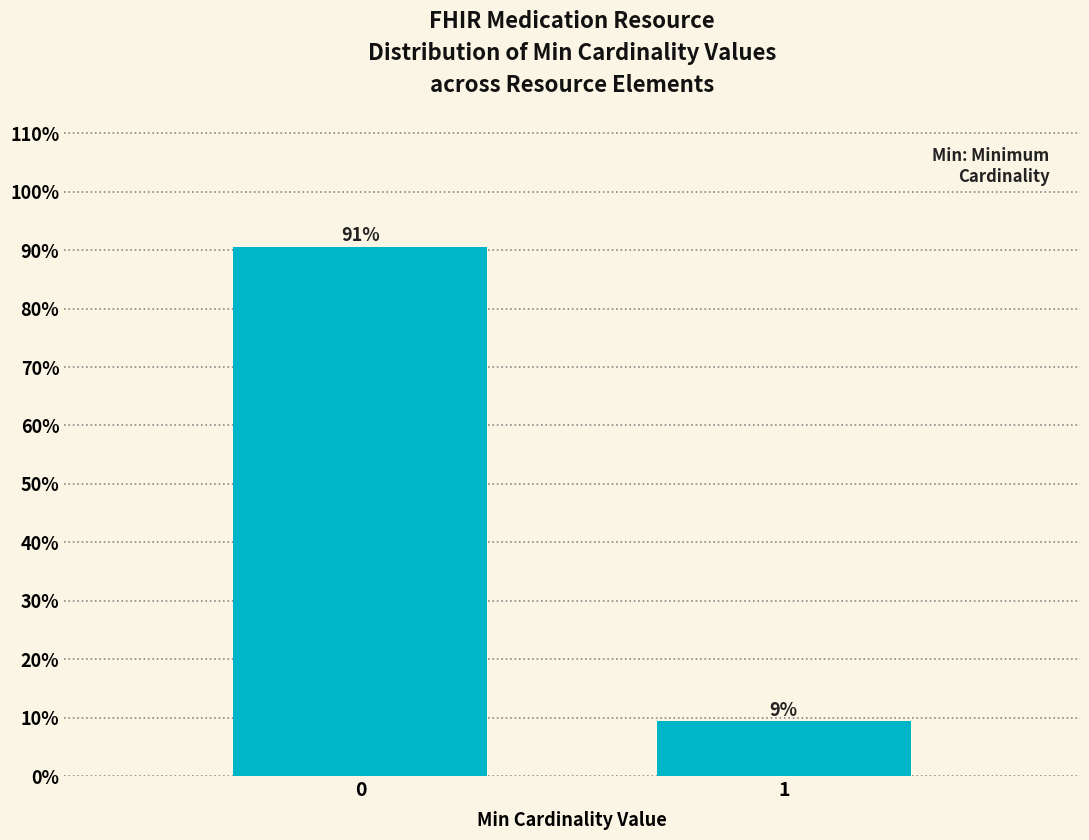

Is it true that the value at 0 is 90.6?

True